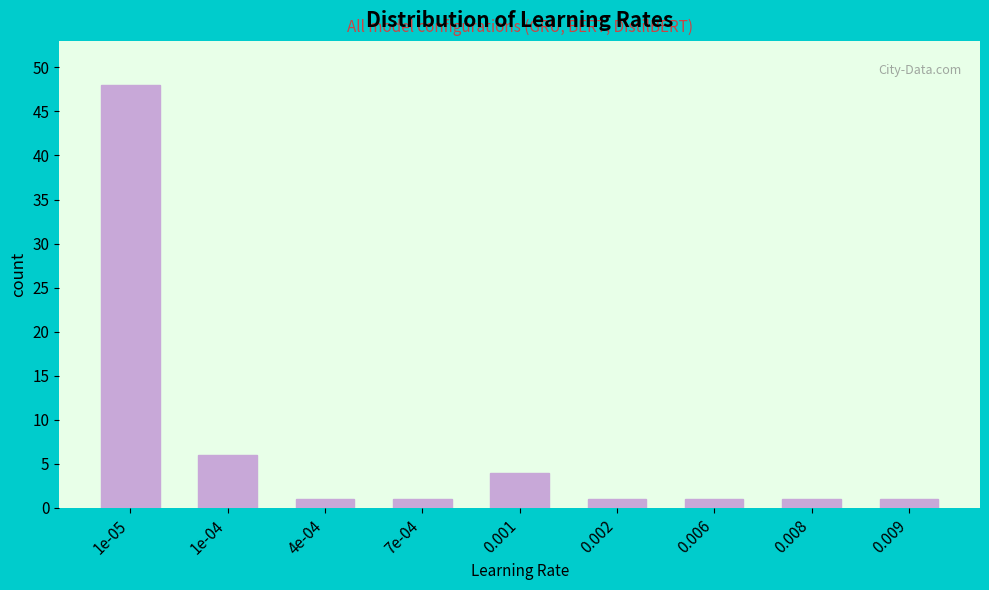

Reading left to right, list all the values displayed in this chart.

48	6	1	1	4	1	1	1	1